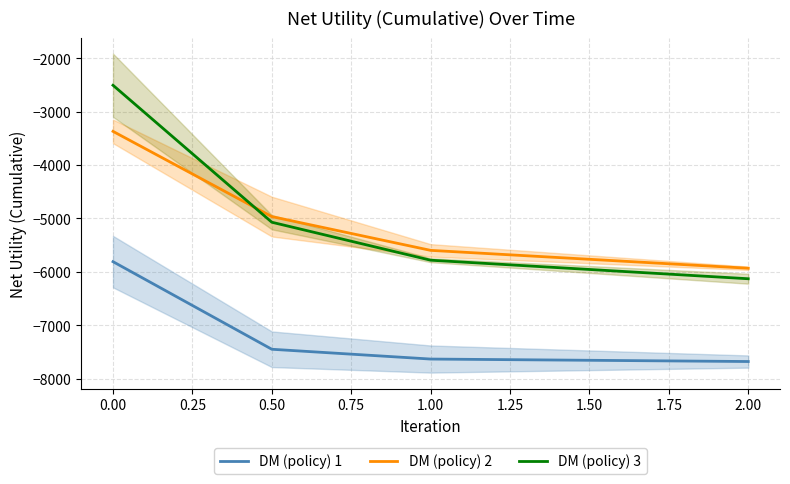

True or false: DM (policy) 2 and DM (policy) 1 cross at least once.

False